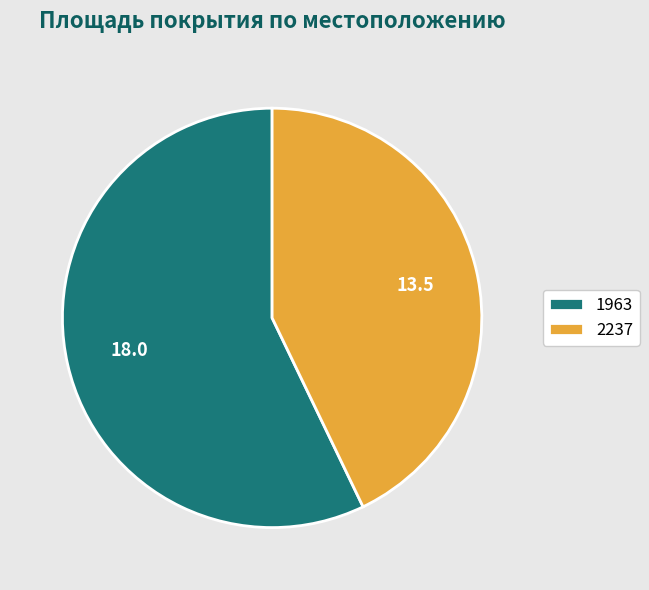

Is there any slice that represents more than half of the pie?

Yes